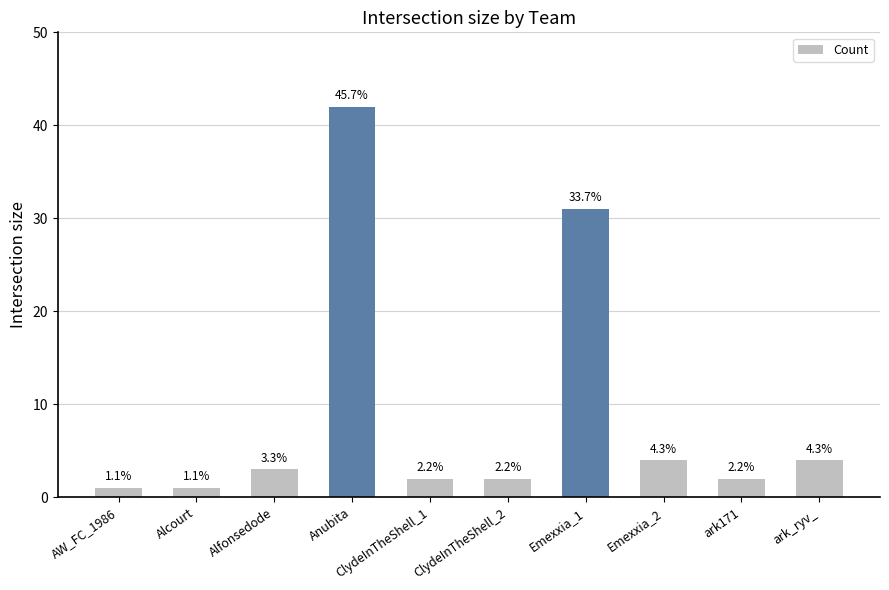

How many bars are there in total?

10